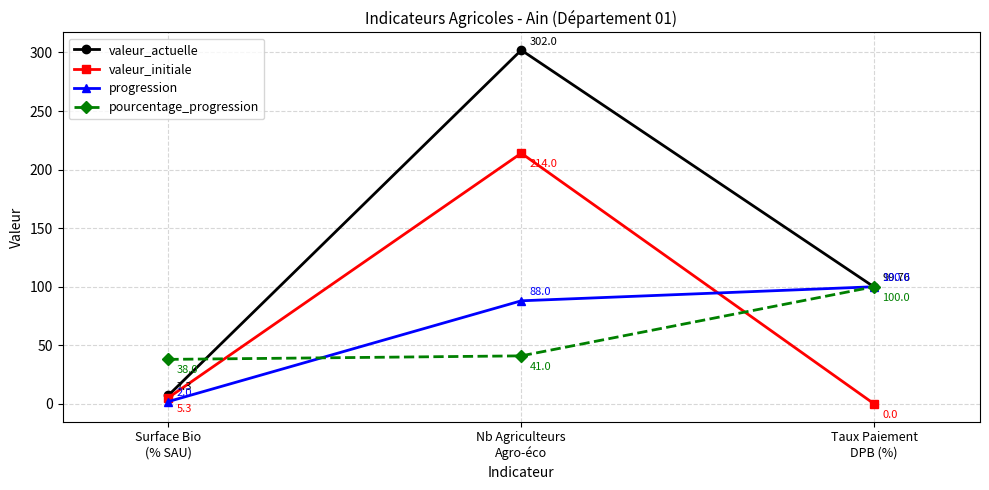

Is this an area chart (filled region under the line)?

No